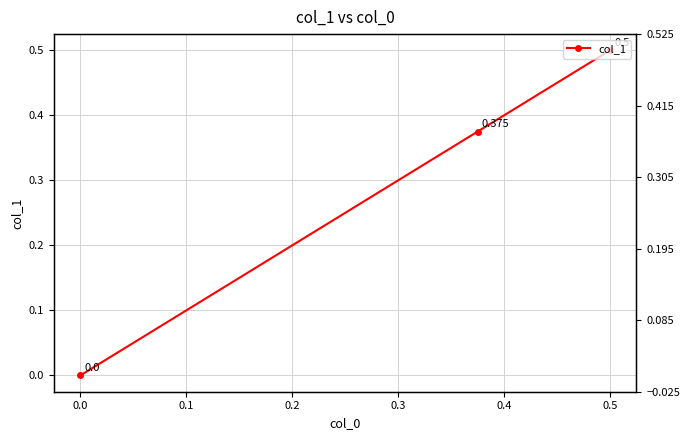

What is the value of the 2nd point from the left?

0.4